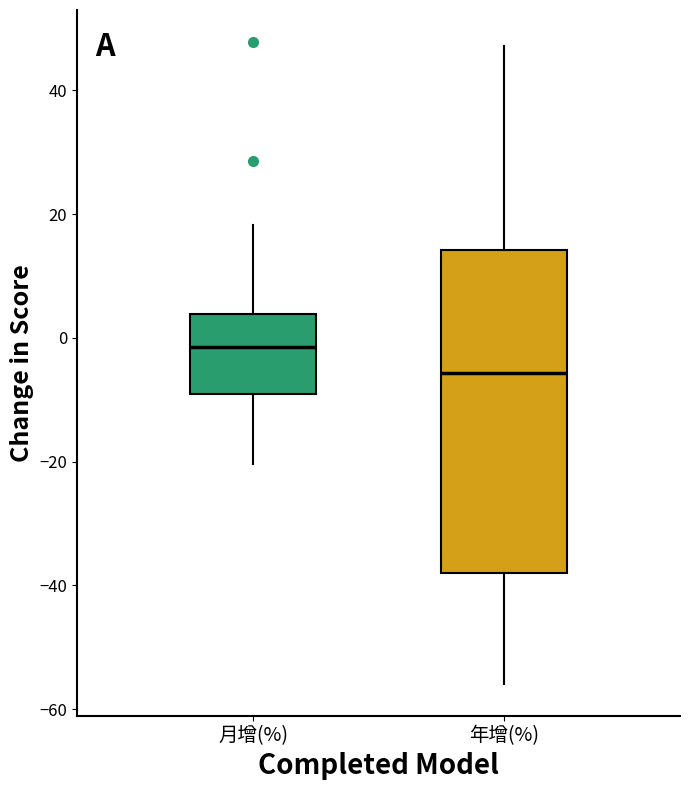

Reading left to right, read every box against the y-axis: the position of its median line, the range the box covers, and the ends of its whiskers. The values are not printed on the chart, so give them approximately, as read against the axis.

月增(%): median -2, box -10 to 4, whiskers -20 to 18
年增(%): median -6, box -38 to 14, whiskers -56 to 48